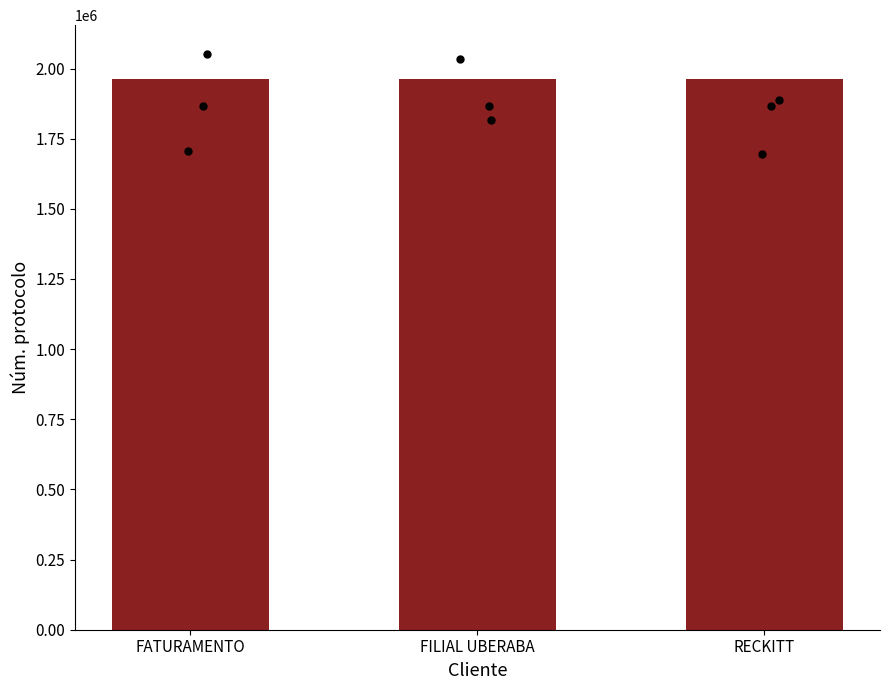

Which has a higher value, FATURAMENTO or FILIAL UBERABA?

FILIAL UBERABA